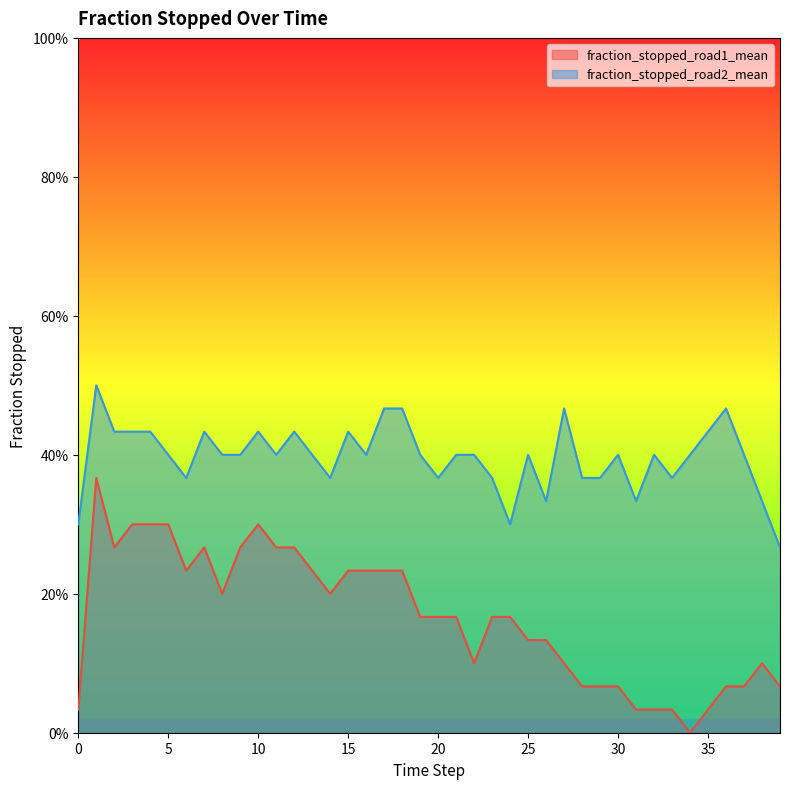

True or false: fraction_stopped_road2_mean and fraction_stopped_road1_mean cross at least once.

False